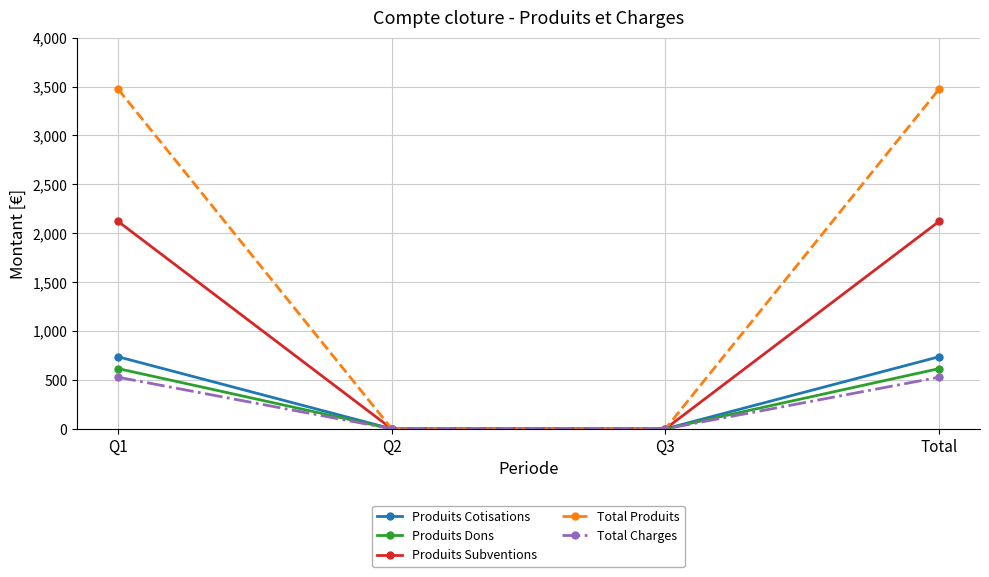

Rank the series by their maximum value, from highest to lowest.

Total Produits, Produits Subventions, Produits Cotisations, Produits Dons, Total Charges